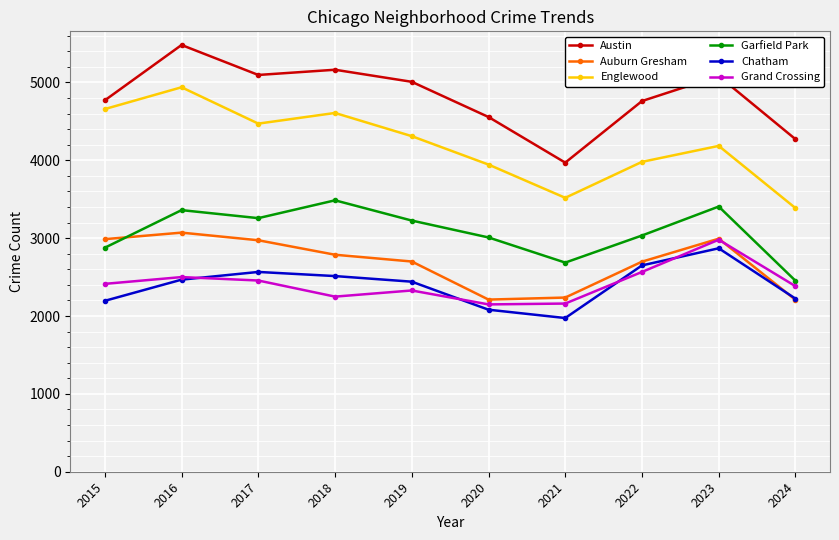

What is the value of the Auburn Gresham point at the 7th from the left?

2237